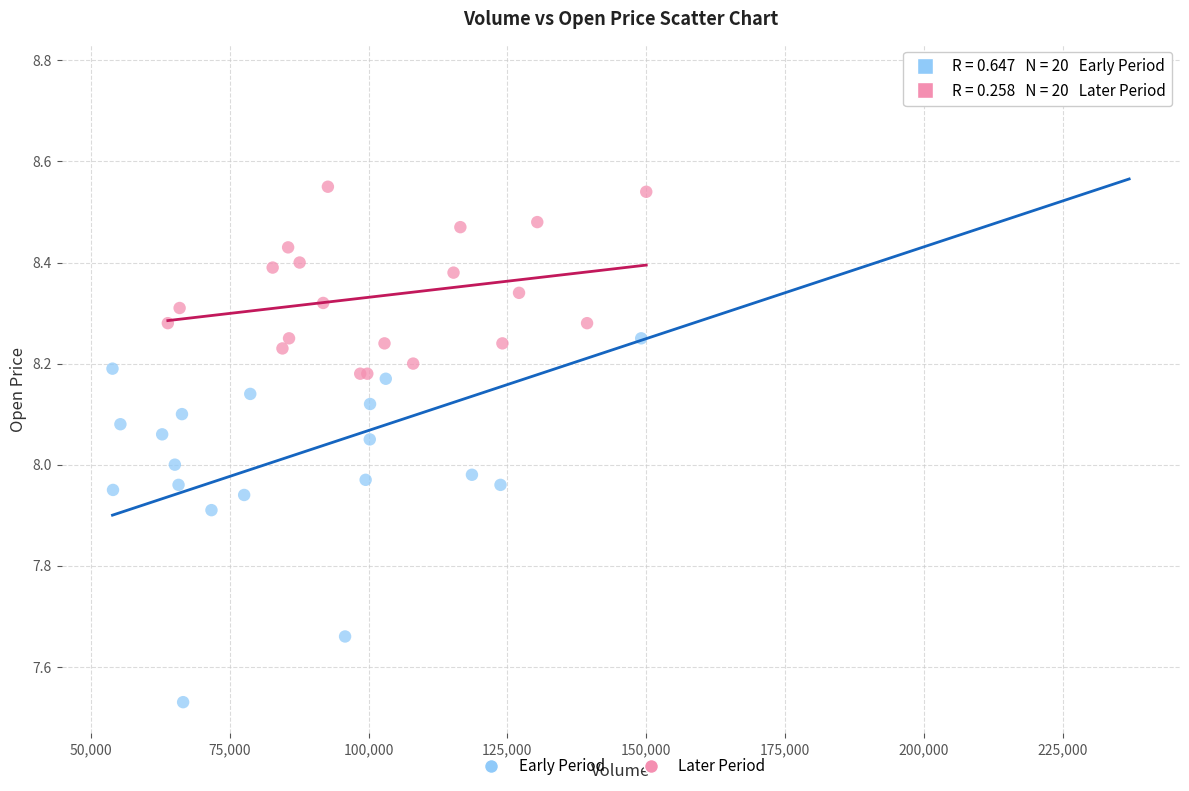

What are all the series names shown in the legend?

Early Period, Later Period